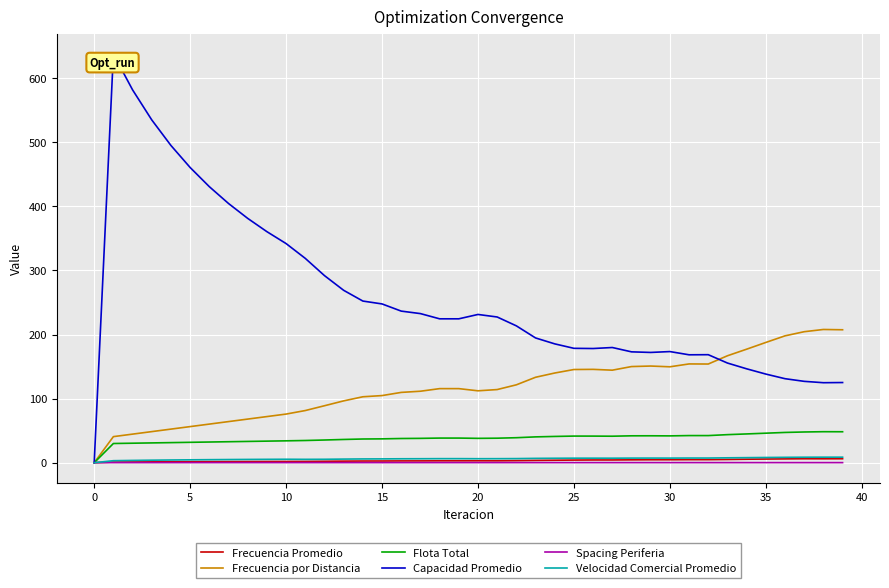

Which series has the largest total across all categories?

Capacidad Promedio